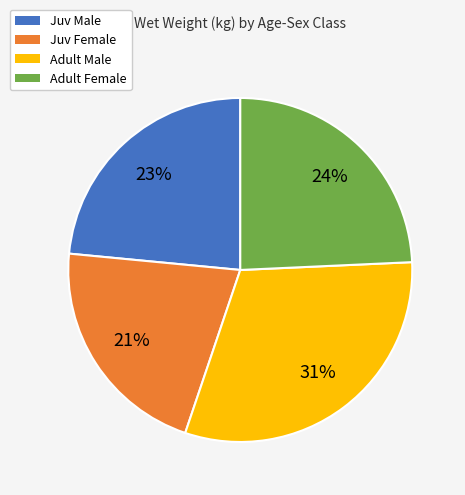

What is the largest slice in the pie chart?

Adult Male